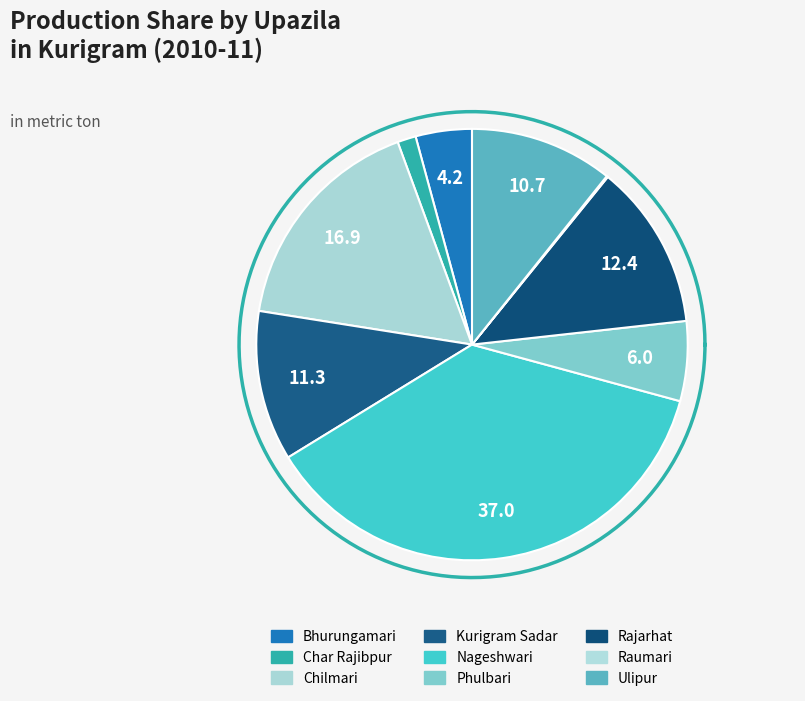

How many segments does this pie chart have?

9